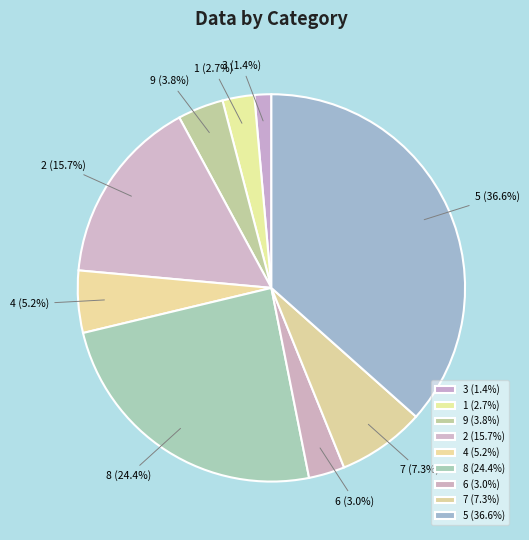

Which has a higher value, 8 (24.4%) or 9 (3.8%)?

8 (24.4%)